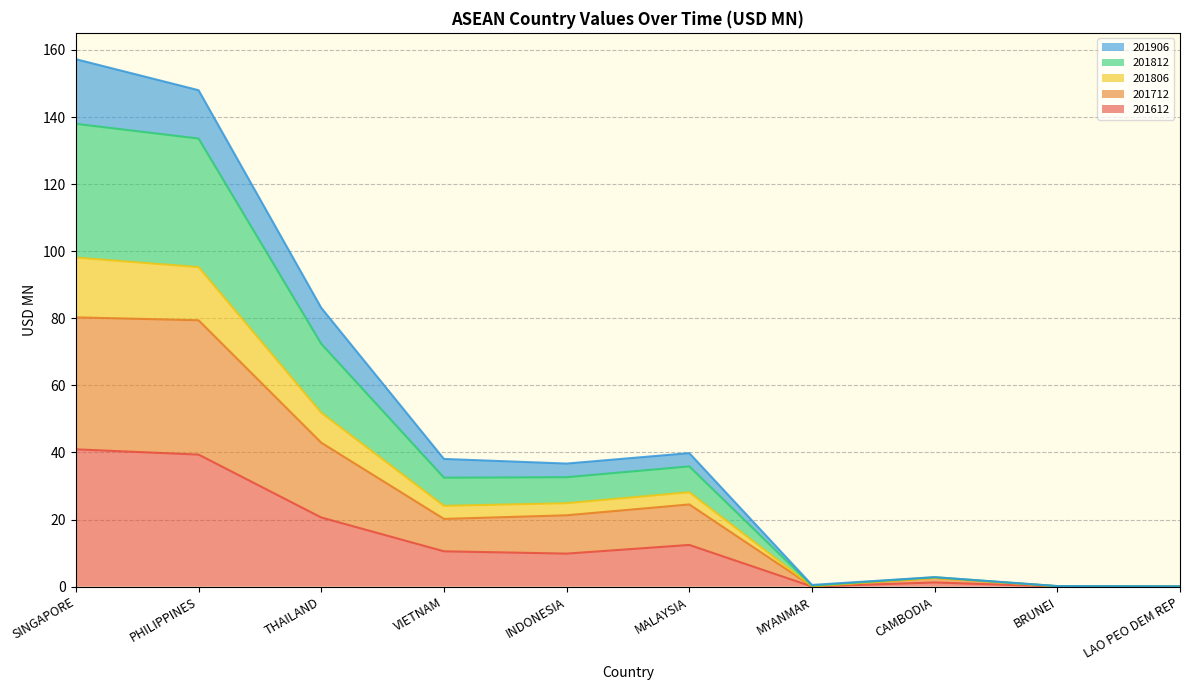

What is the total value across all series at VIETNAM?

38.1